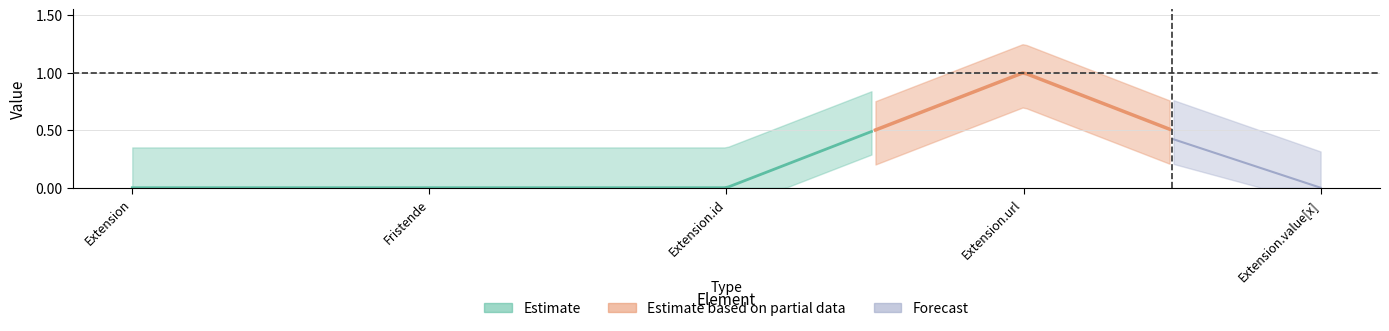

Count the Base Min values in the range 0 to 1.

5